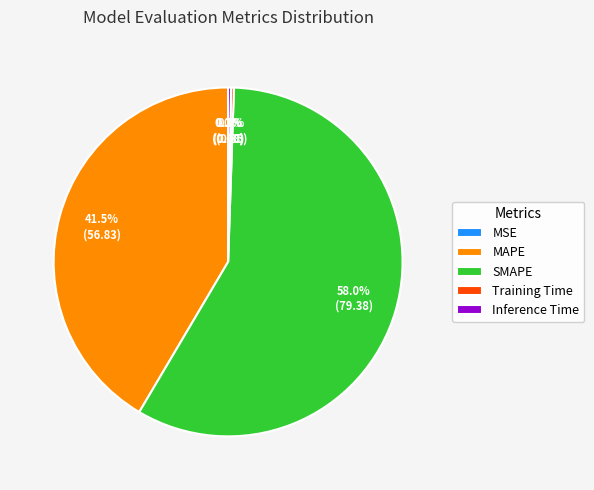

Which slice is the largest?

SMAPE